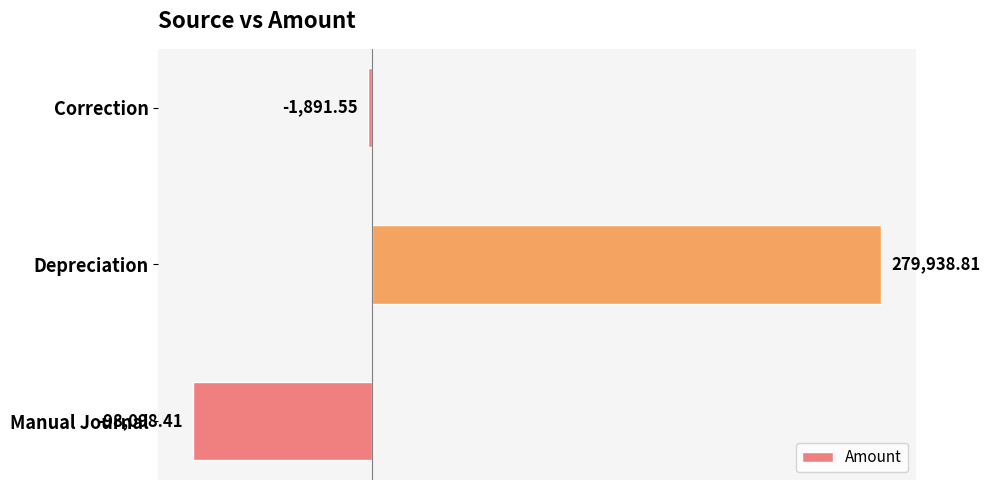

Where is the data nearest to the value 90920?

Correction